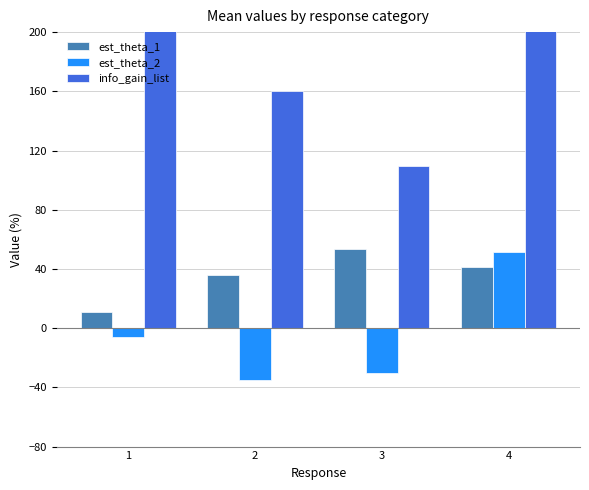

Rank the series by their average value, from highest to lowest.

info_gain_list, est_theta_1, est_theta_2